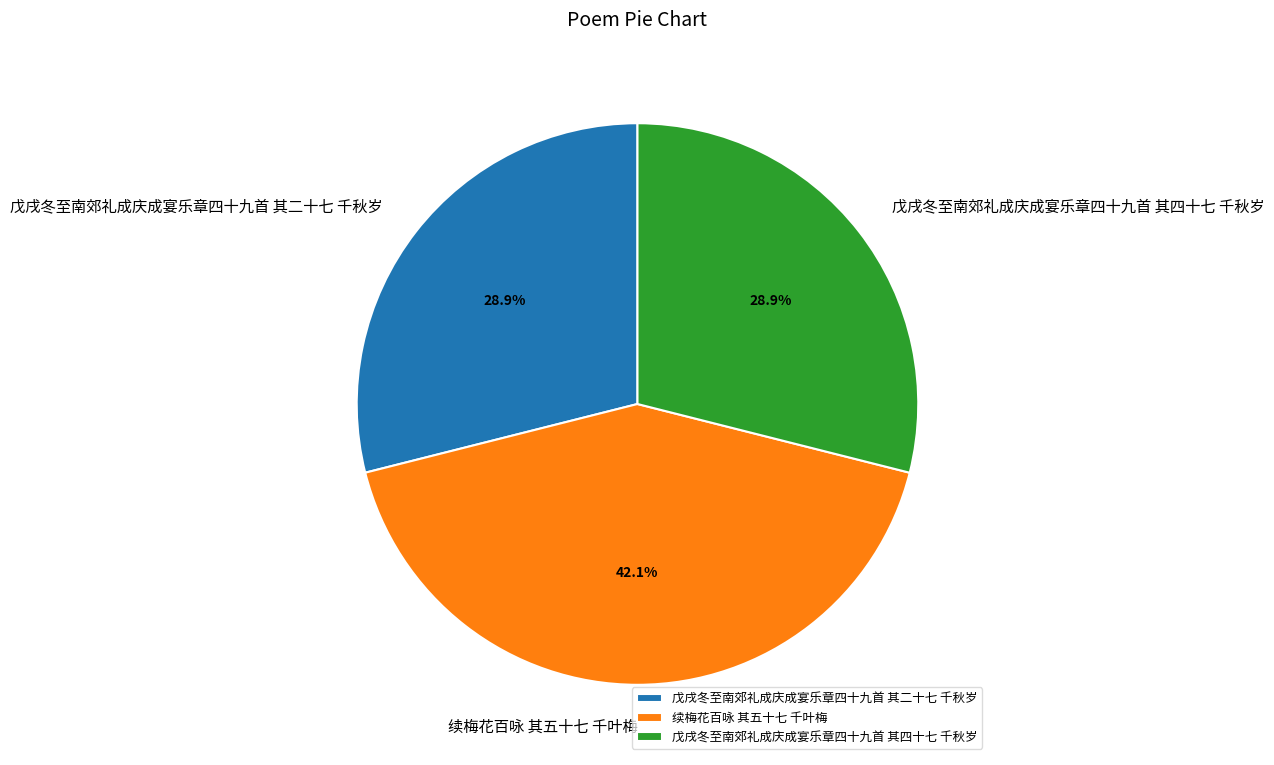

What is the largest slice in the pie chart?

续梅花百咏 其五十七 千叶梅